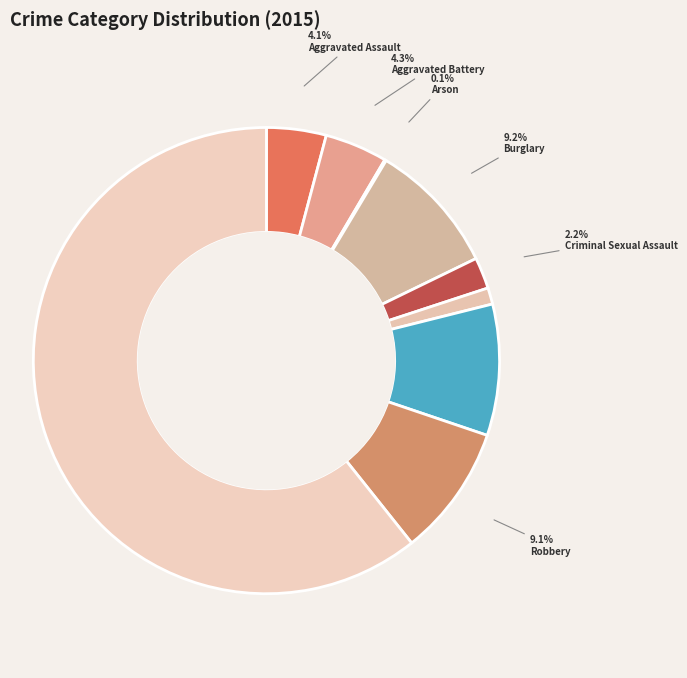

How many slices are in this pie chart?

9